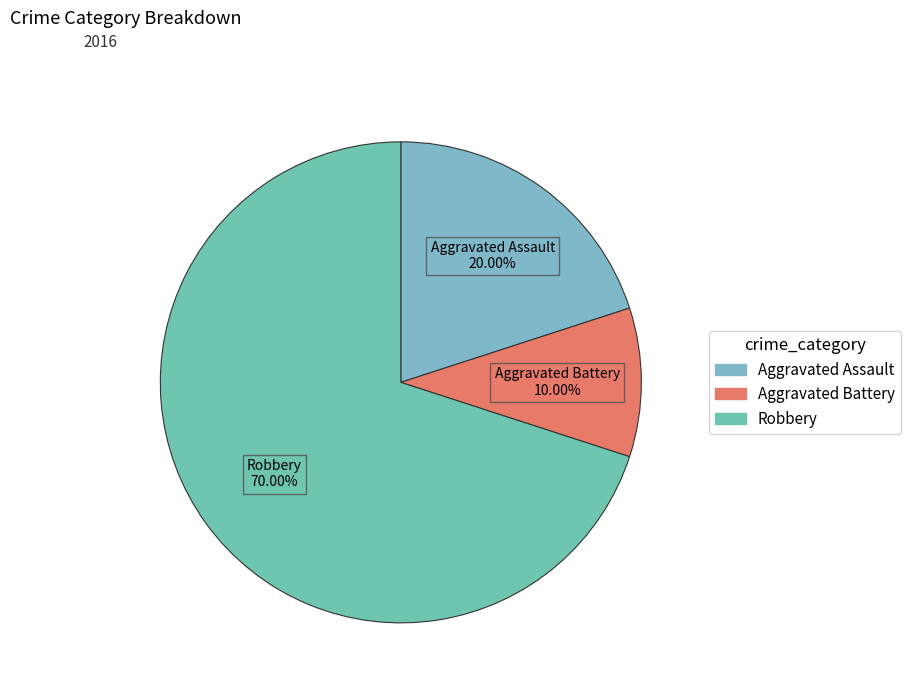

To the nearest percent, what portion does Robbery represent?

70%